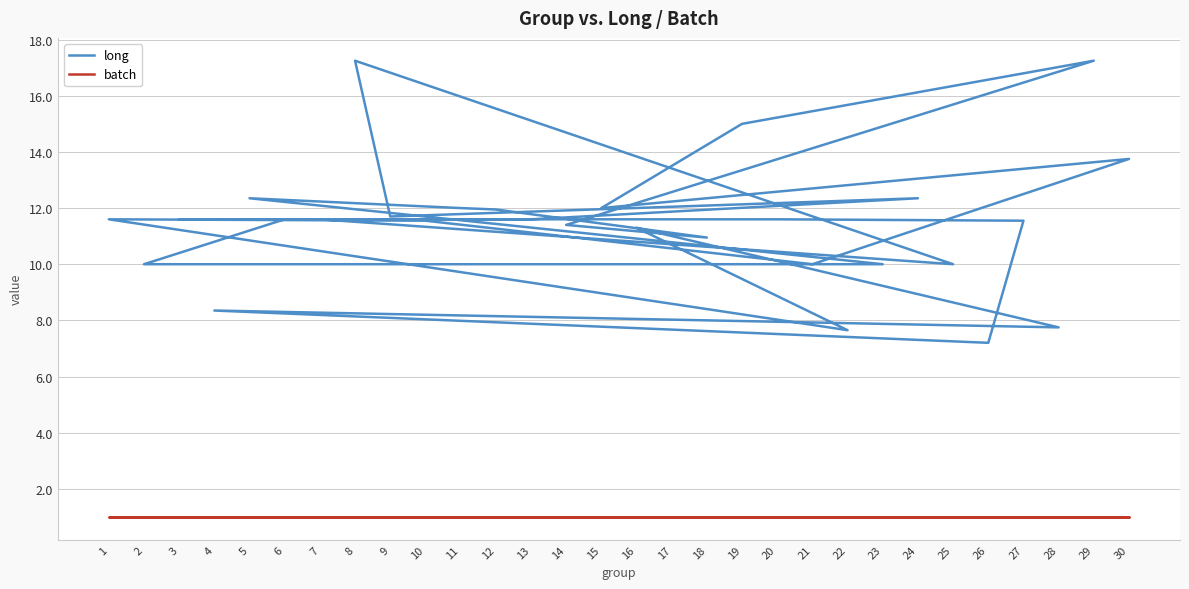

What is the average value of the long series?

11.5